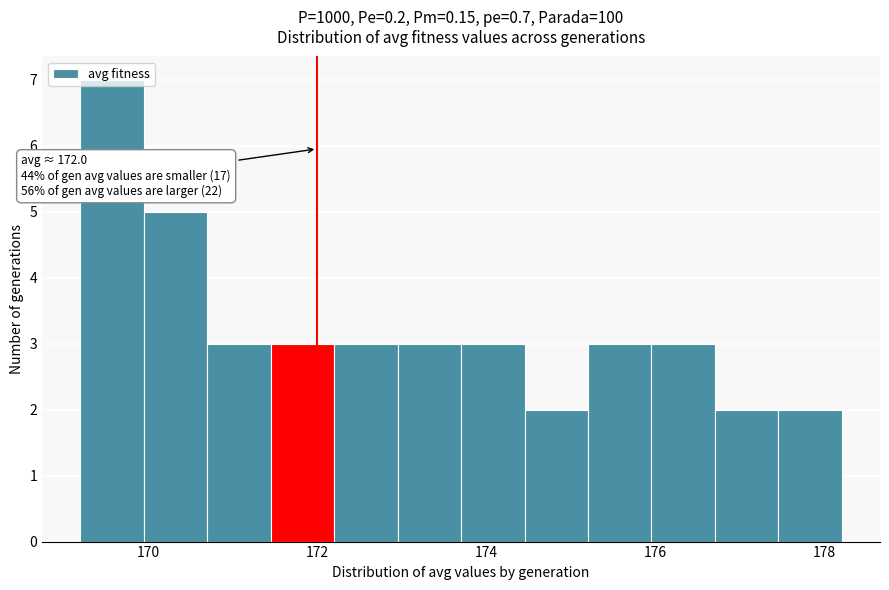

Read against the x-axis, roughly where is the centre of the tallest bar?

169.6